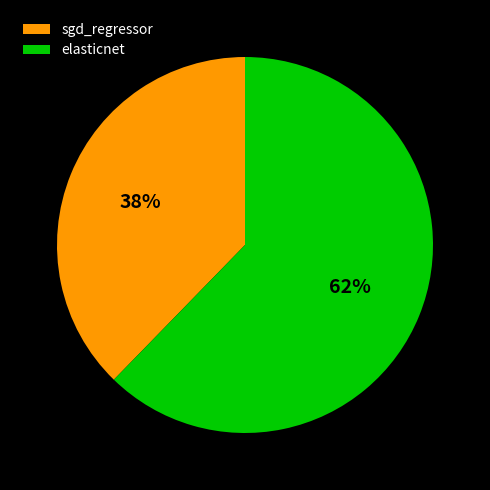

What is the smallest slice in the pie chart?

sgd_regressor